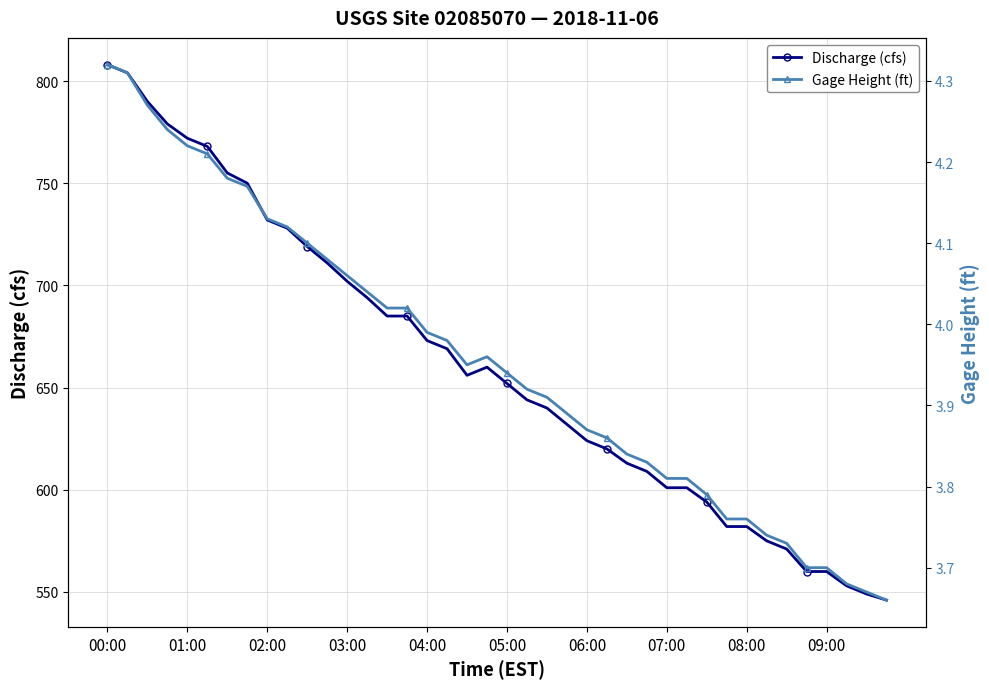

True or false: Discharge (cfs) has a value of 340 at 01:00.

False